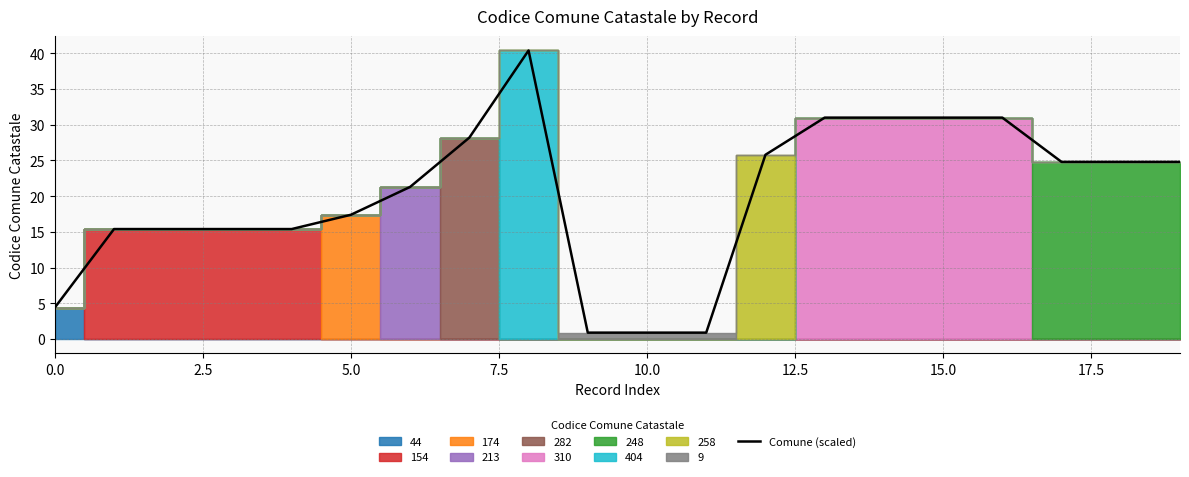

What is the label of the 19th point from the left?

18